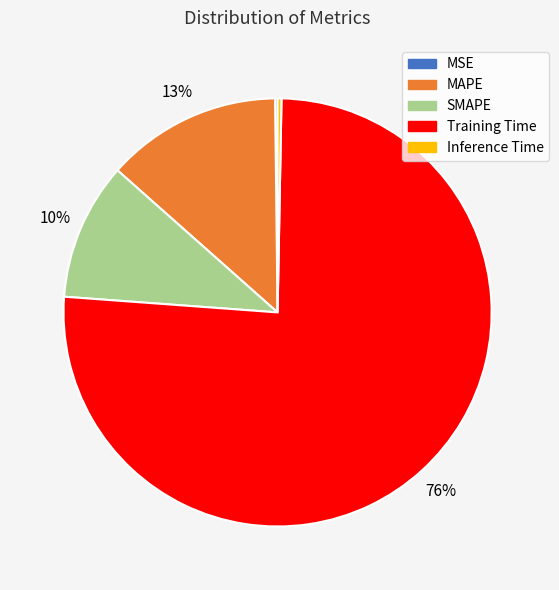

To the nearest percent, what is the difference between the SMAPE and Inference Time slice percentages?

10%